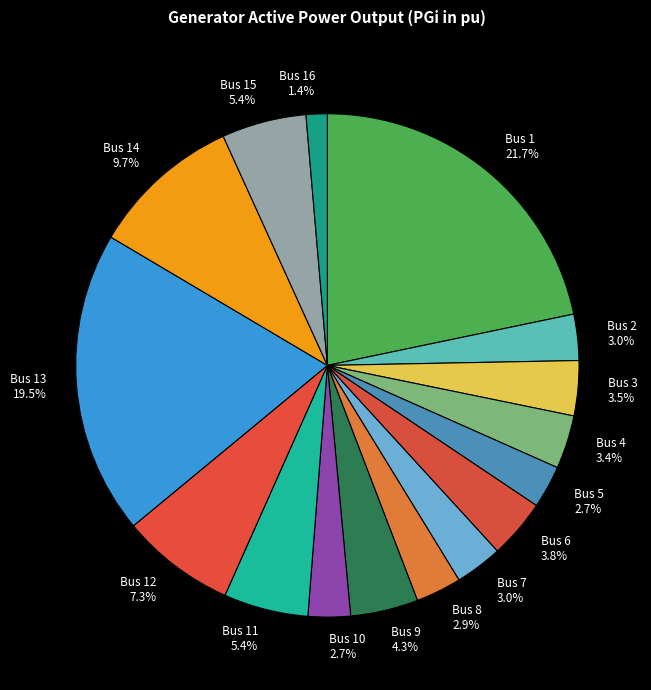

What is the smallest slice in the pie chart?

Bus 16 1.4%